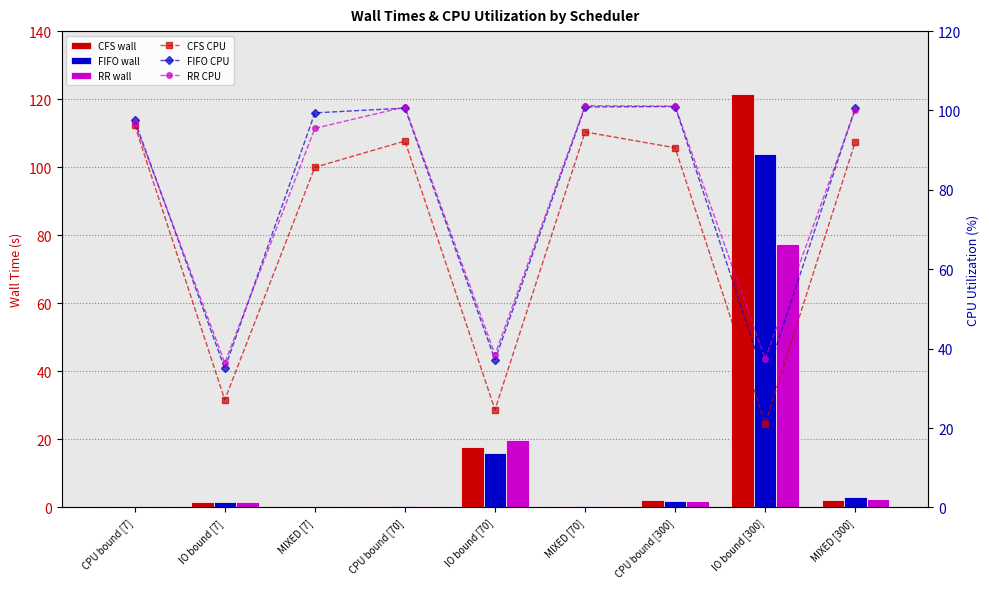

What is the spread (max minus min) of values at IO bound [70]?

22.4